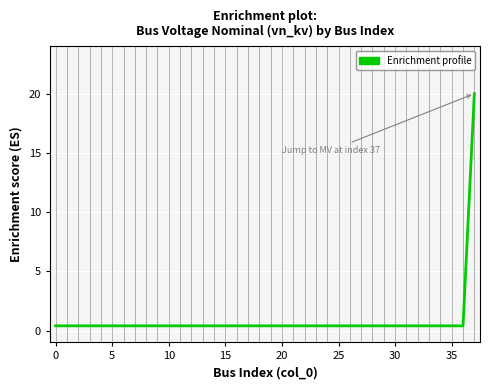

Reading left to right, transcribe all the data shown in this chart.

0.4	0.4	0.4	0.4	0.4	0.4	0.4	0.4	0.4	0.4	0.4	0.4	0.4	0.4	0.4	0.4	0.4	0.4	0.4	0.4	0.4	0.4	0.4	0.4	0.4	0.4	0.4	0.4	0.4	0.4	0.4	0.4	0.4	0.4	0.4	0.4	0.4	20.0